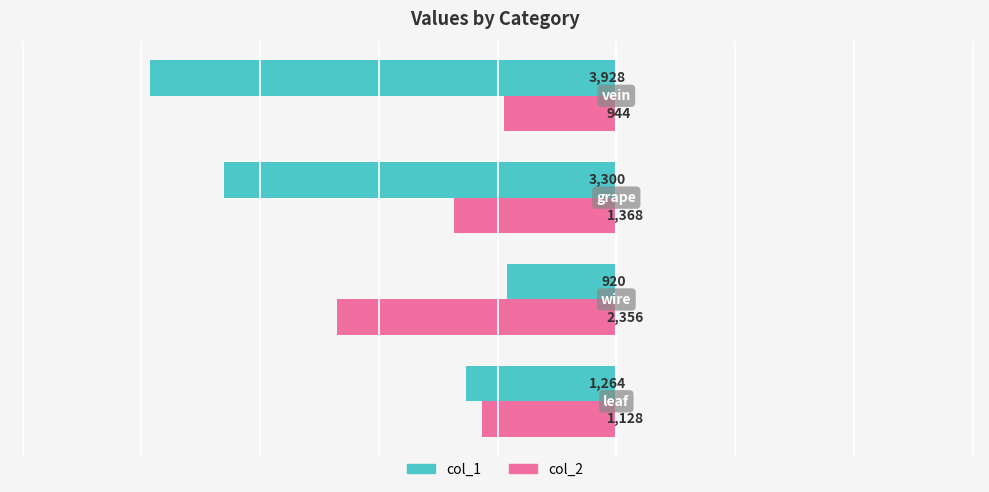

Rank the series by their maximum value, from highest to lowest.

col_1, col_2